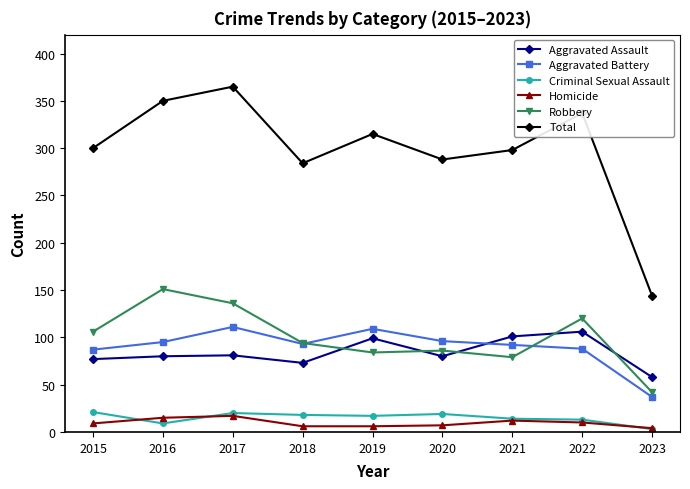

What is the sum of all Robbery values?

898